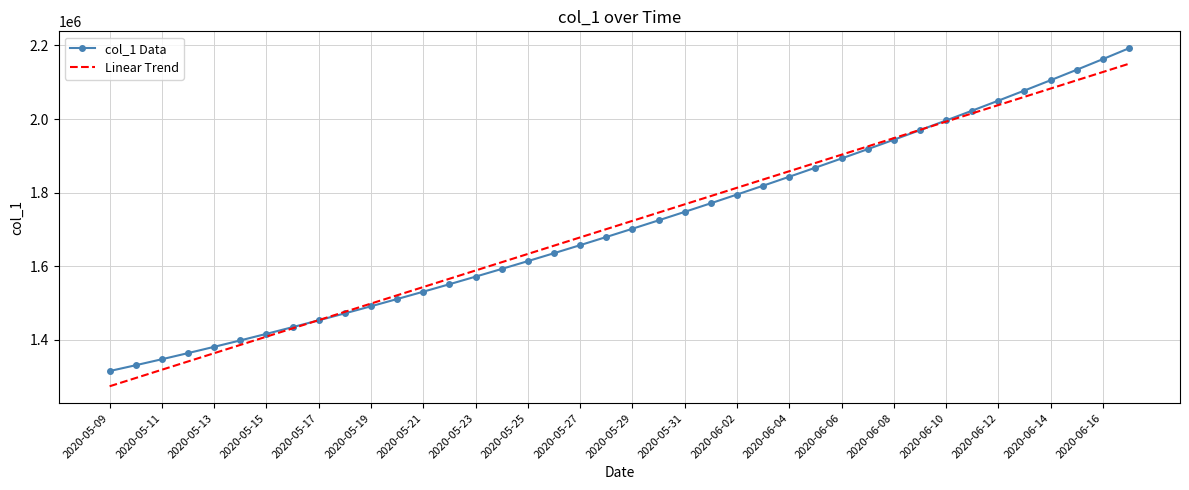

How many values in the Linear Trend series exceed 1723283?

20